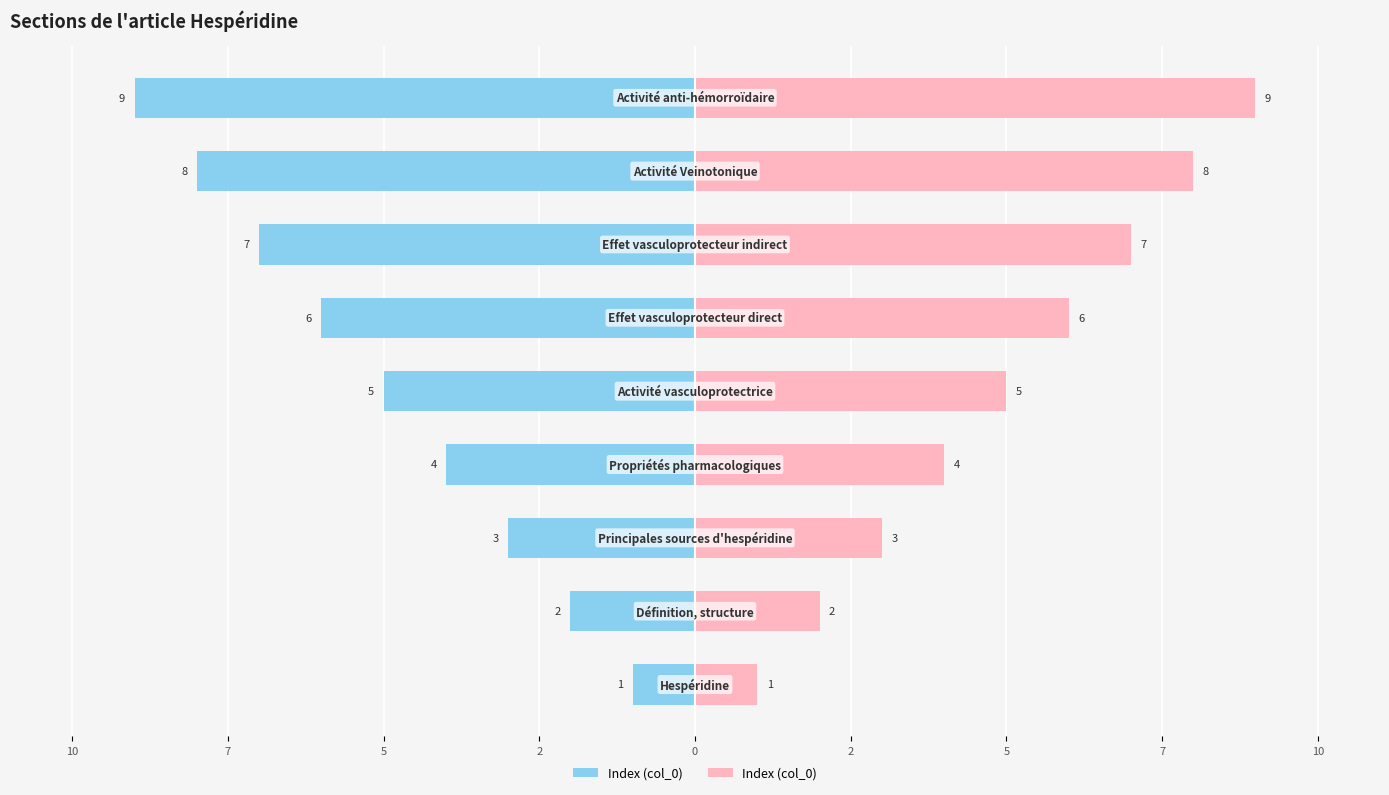

What is the sum of all values?

45